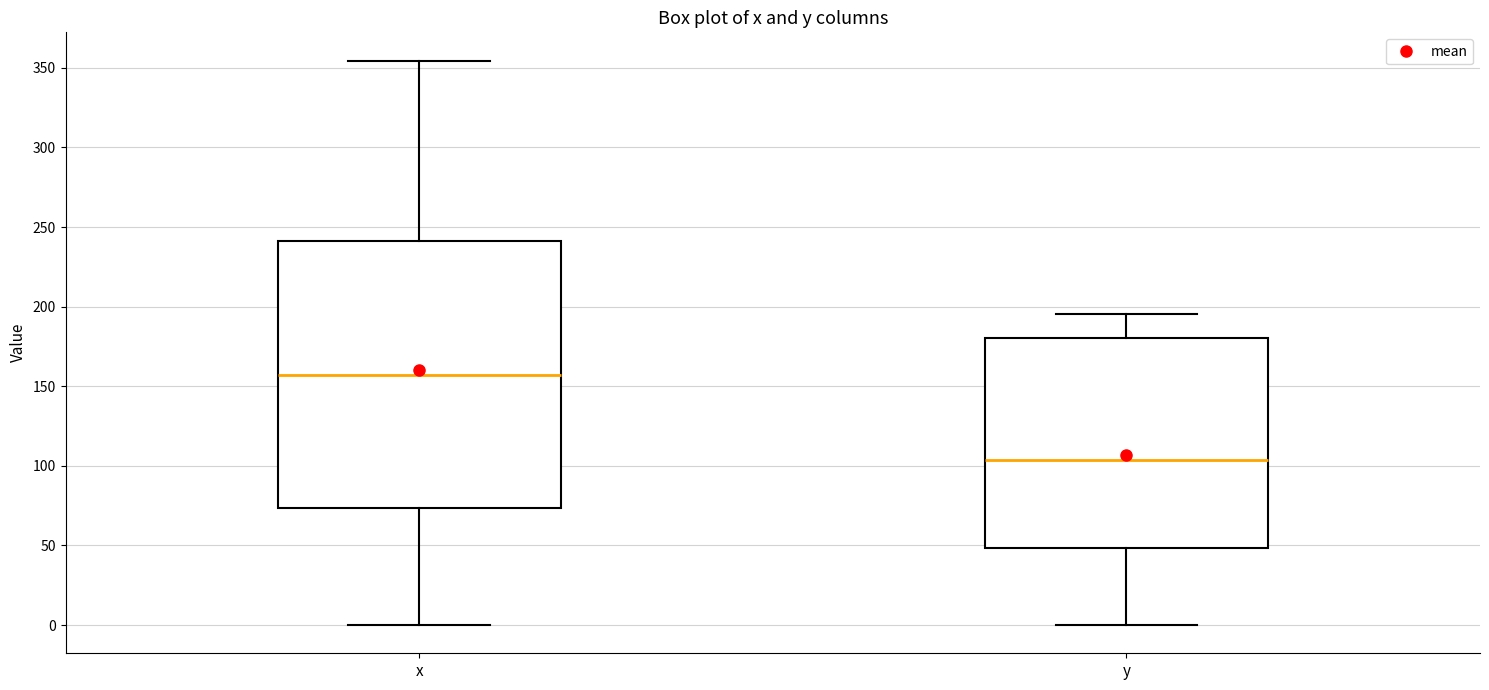

Which box has the lowest median line?

y